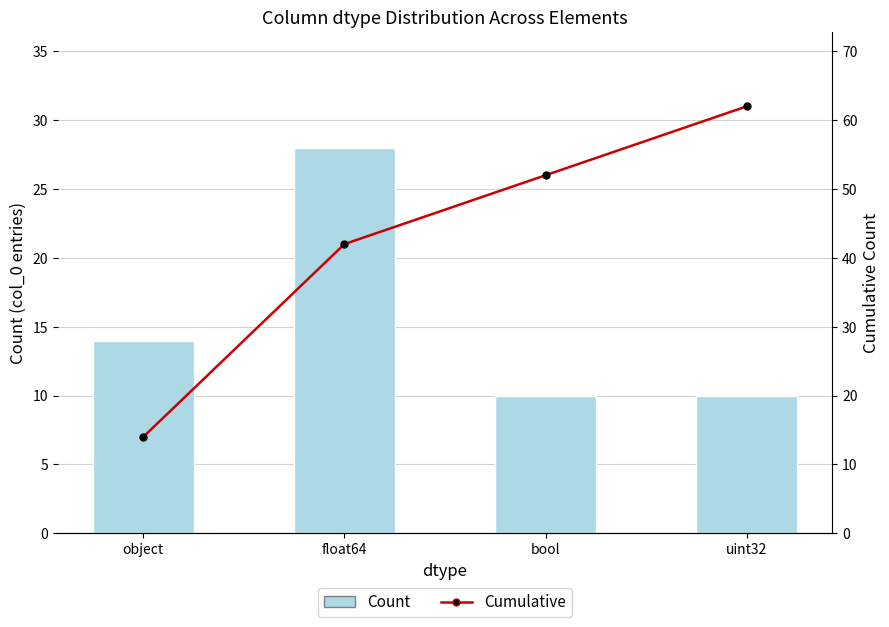

True or false: Count has a value of 18 at uint32.

False